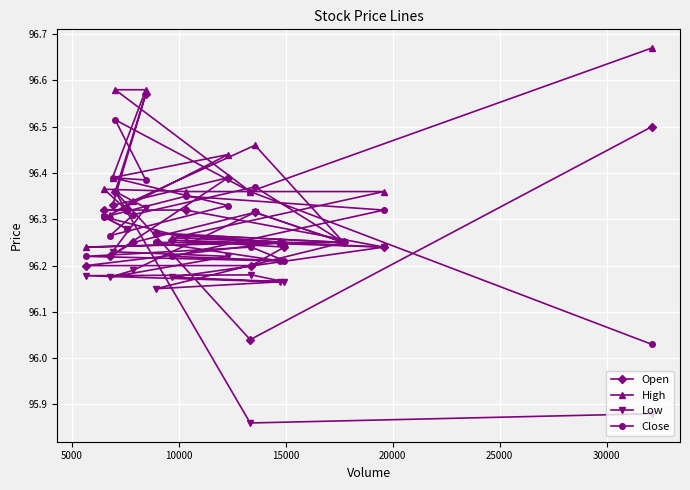

How many High values are between 96 and 97?

20